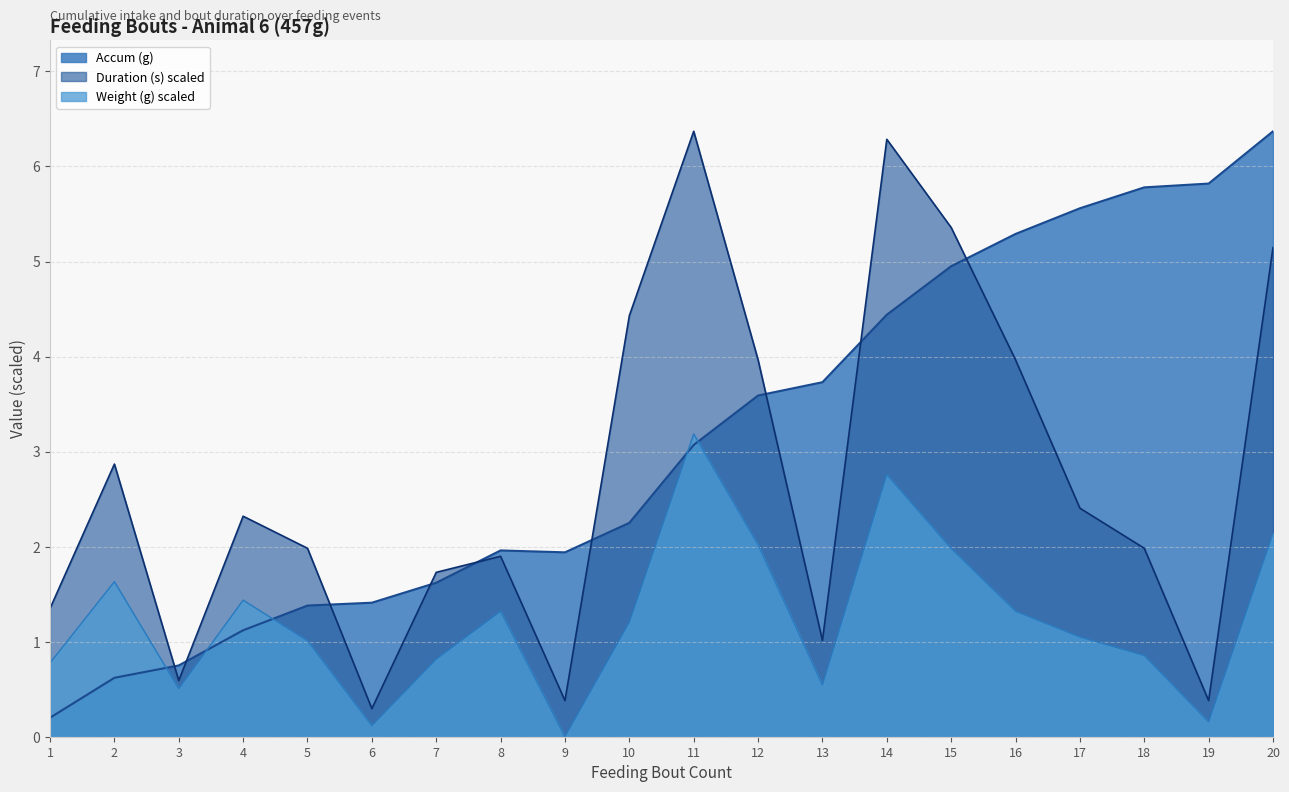

Reading left to right, what are all the values shown in this chart?

Duration (s): 1.3	2.9	0.6	2.3	2.0	0.3	1.7	1.9	0.4	4.4	6.4	4.0	1.0	6.3	5.4	4.0	2.4	2.0	0.4	5.1
Weight (g): 0.8	1.6	0.5	1.4	1.0	0.1	0.8	1.3	0.0	1.2	3.2	2.0	0.5	2.8	2.0	1.3	1.0	0.9	0.2	2.1
Accum (g): 0.2	0.6	0.8	1.1	1.4	1.4	1.6	2.0	1.9	2.2	3.1	3.6	3.7	4.4	5.0	5.3	5.6	5.8	5.8	6.4